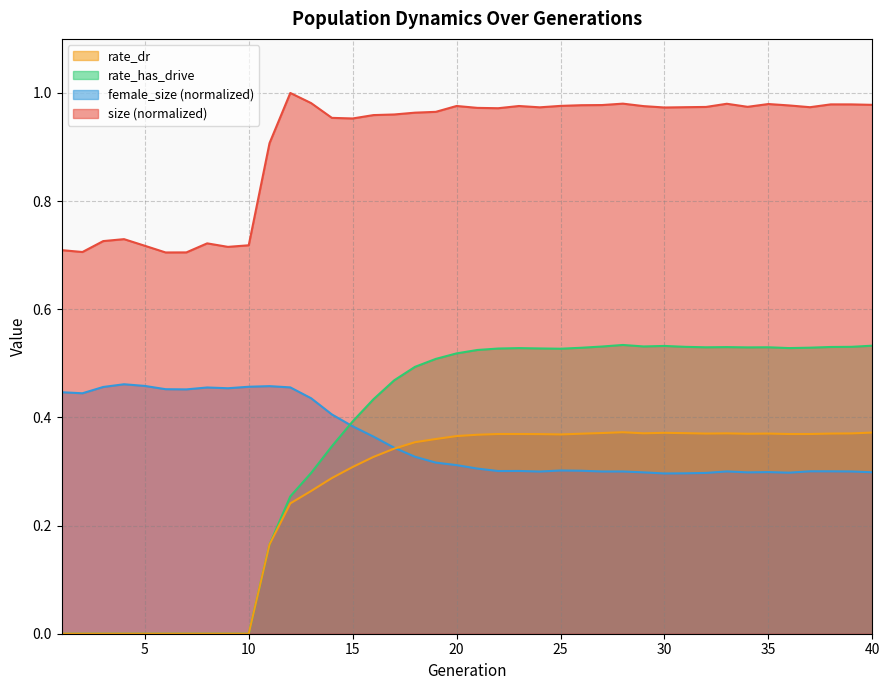

What is the difference between the rate_has_drive values at 29 and 3?

0.5